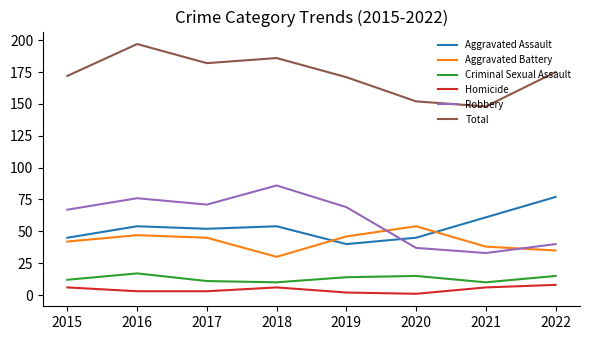

What is the average value of the Robbery series?

60